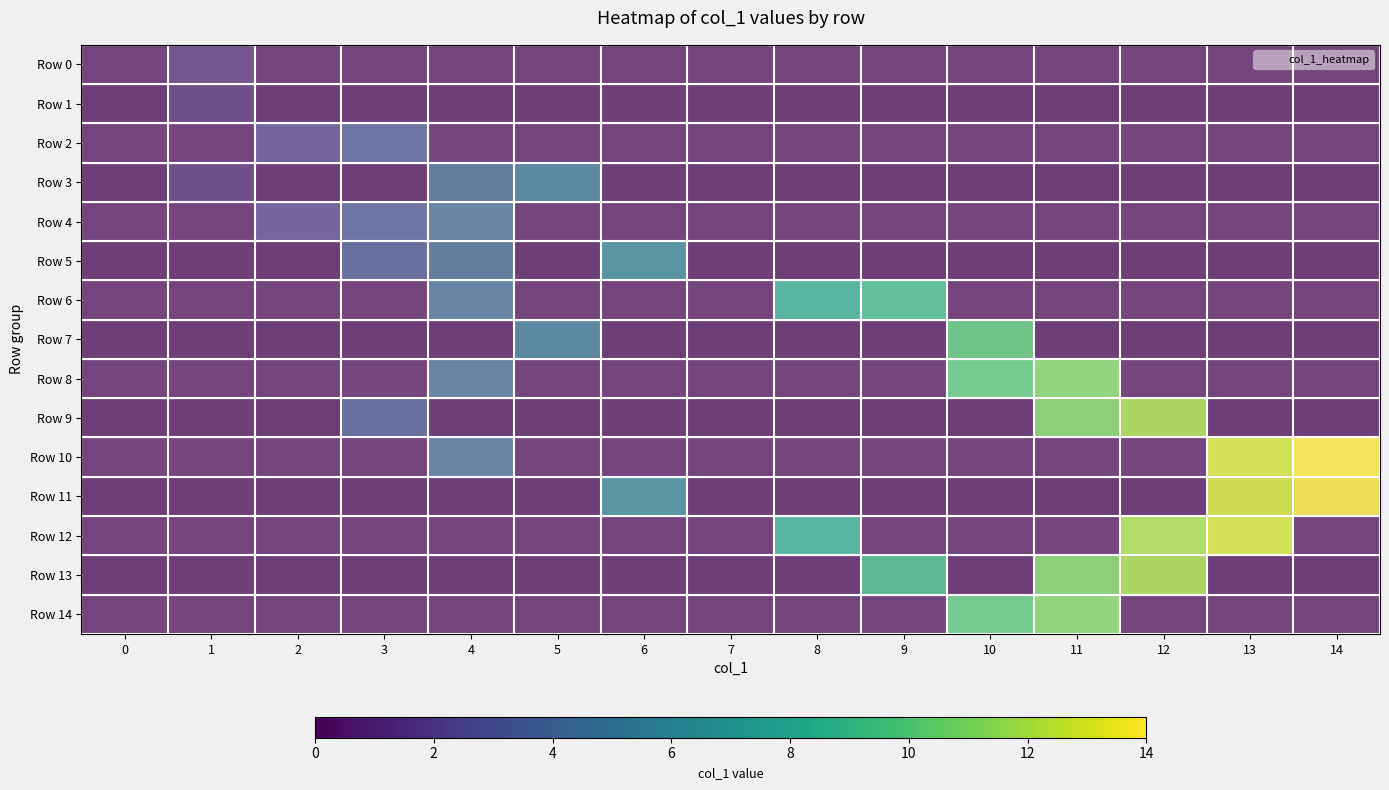

At which category does the chart reach its peak across all series?

14